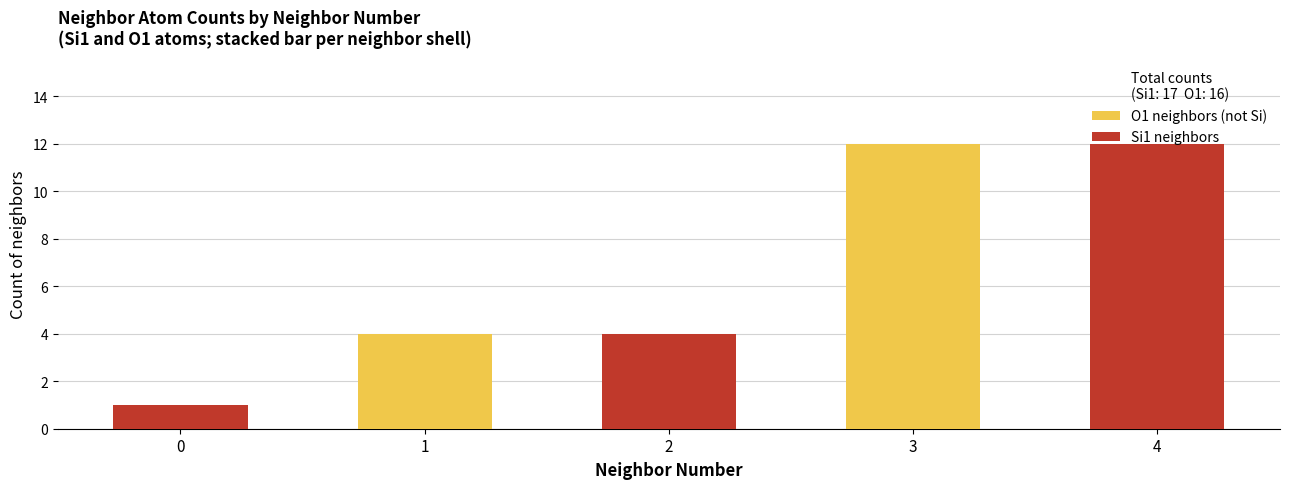

True or false: O1 neighbors (not Si) has a value of 7 at 2.

False